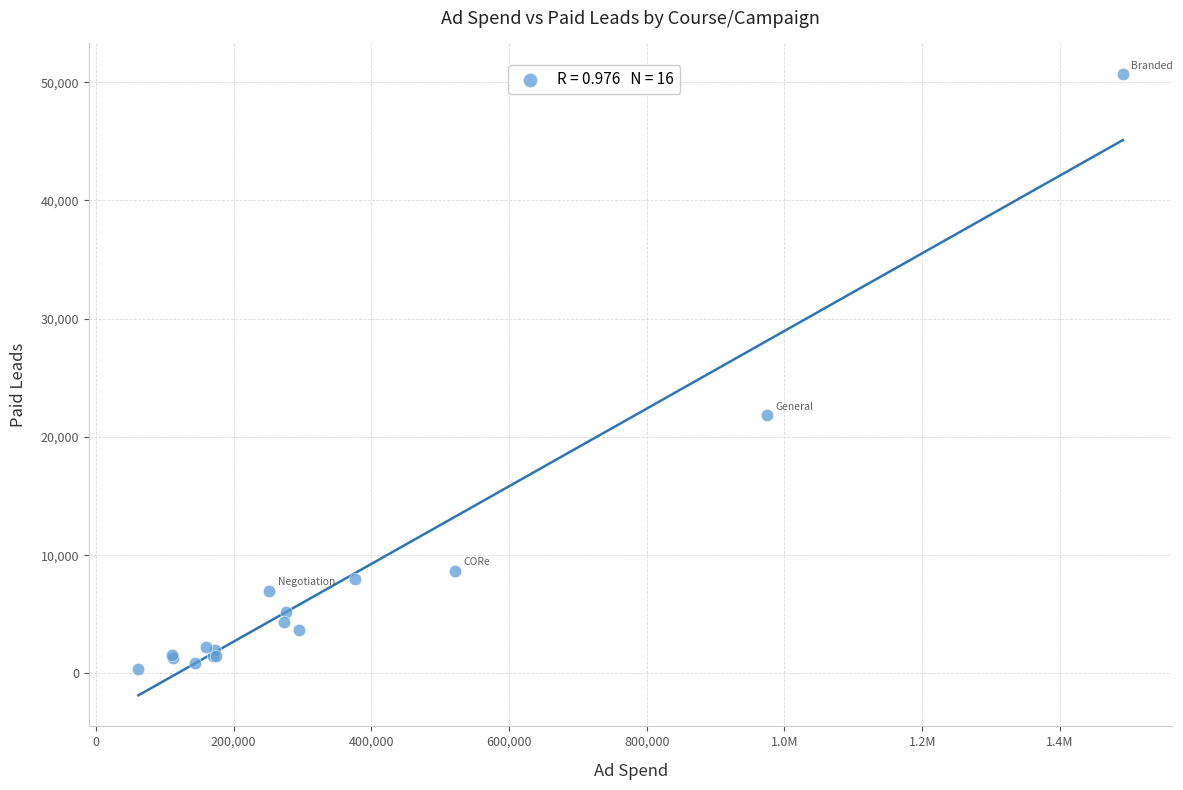

What Y value in the scatter plot is closest to 25515?

21842